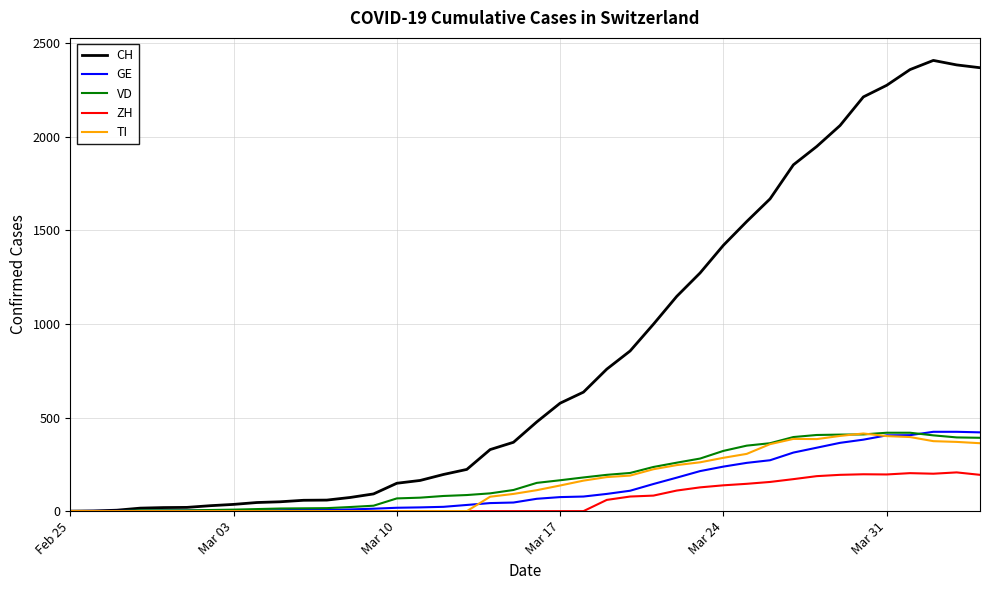

How many values in the CH series are below 477?

20